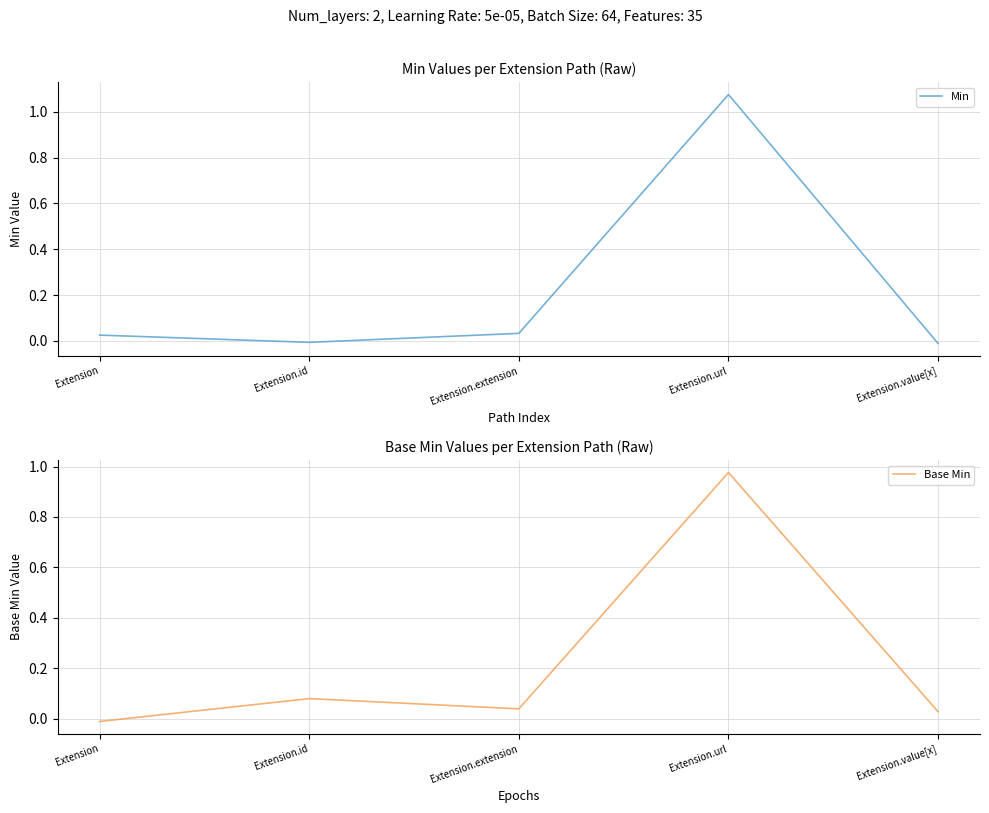

Read the Base Min value at Extension.id.

0.1